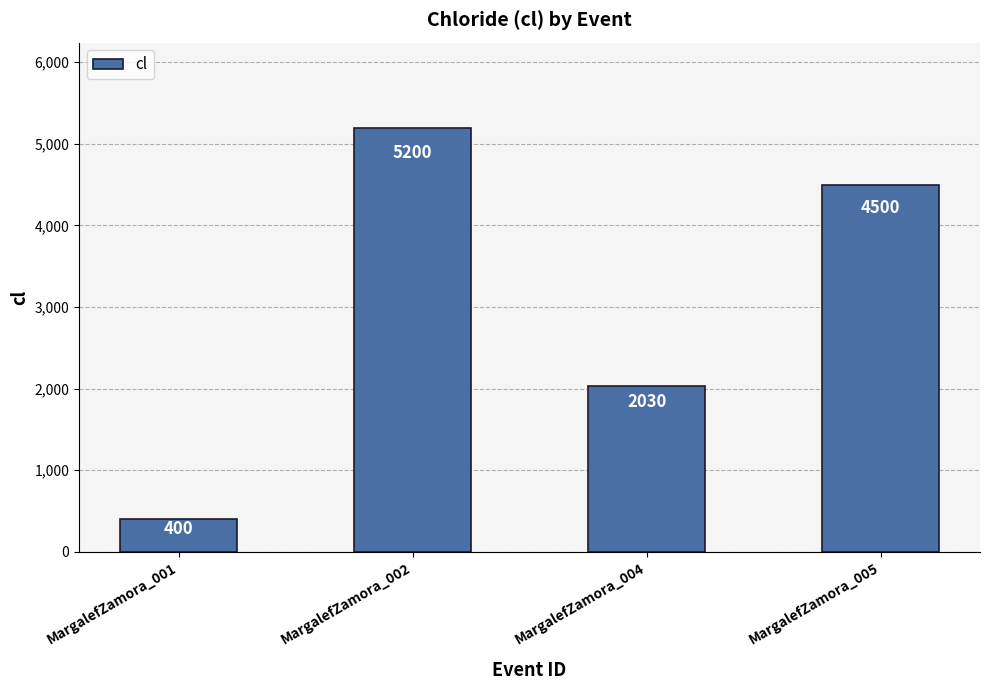

The value at MargalefZamora_005 is 1812. True or false?

False